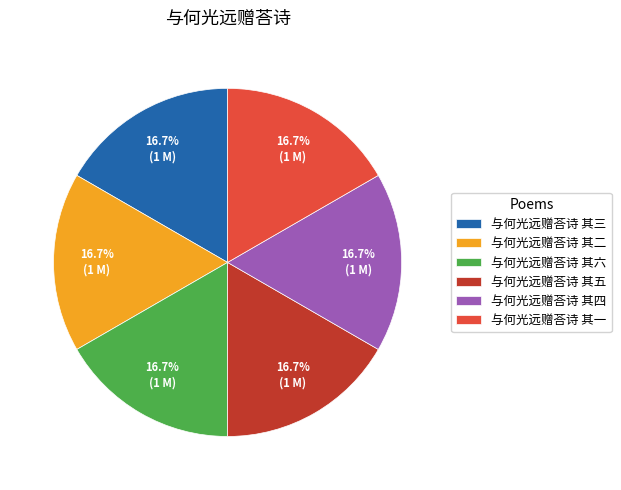

What is the ratio of the value at 与何光远赠荅诗 其六 to the value at 与何光远赠荅诗 其三?

1.0